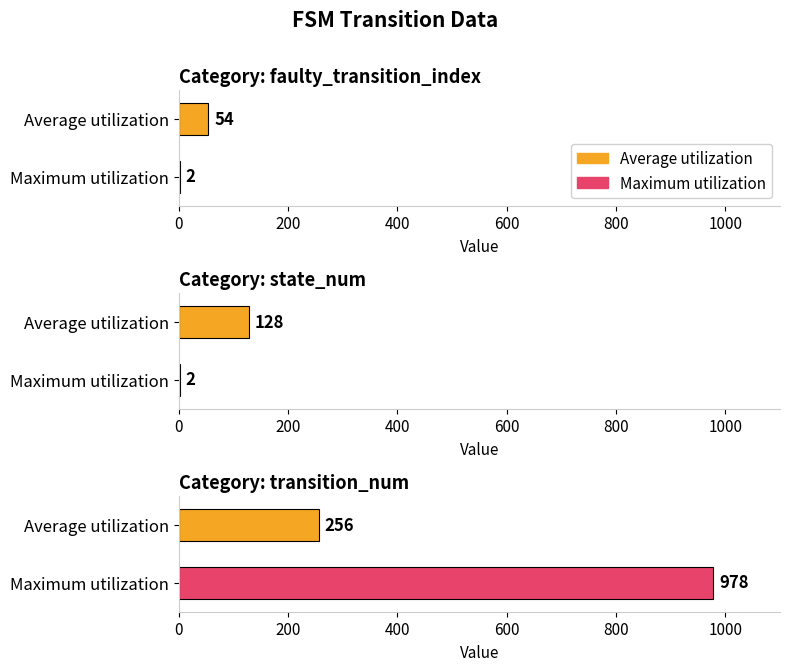

At how many categories does at least one series exceed 62?

2